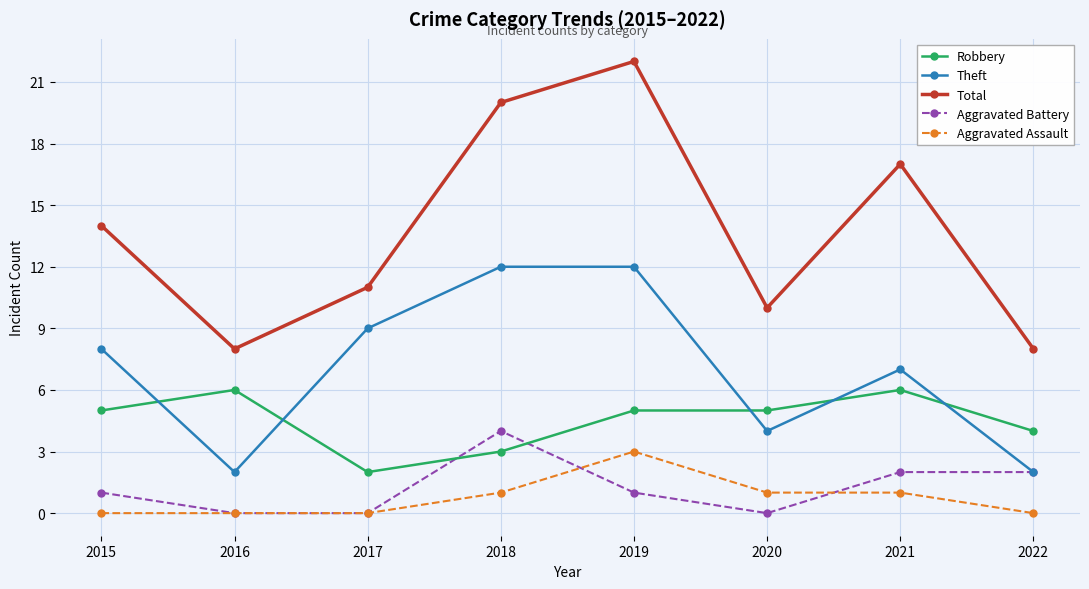

What is the value of the Aggravated Battery point at the 1st from the left?

1